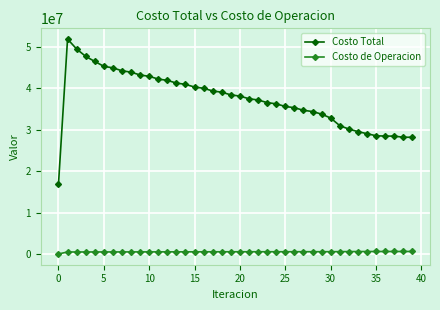

What is the value of the Costo Total point at the 22nd from the left?

37480280.5